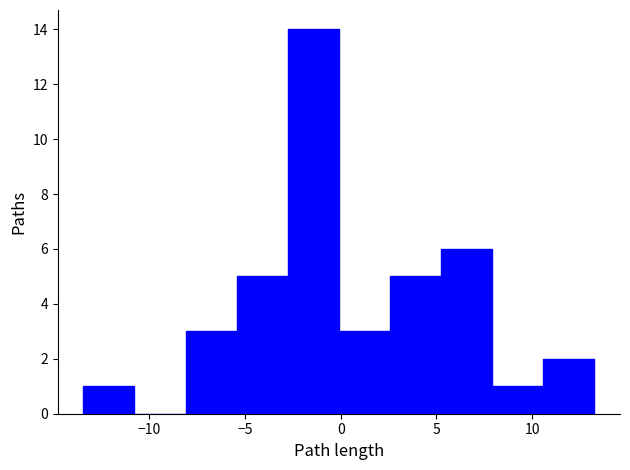

Reading left to right, transcribe this chart: for each bar, give the range it covers on the x-axis and its height. Neither the bar edges nor the heights are printed on the chart, so give them approximately, as read against the axes.

-13.5 to -11.0: 1
-11.0 to -8.0: 0
-8.0 to -5.5: 3
-5.5 to -3.0: 5
-3.0 to 0.0: 14
0.0 to 2.5: 3
2.5 to 5.0: 5
5.0 to 8.0: 6
8.0 to 10.5: 1
10.5 to 13.5: 2